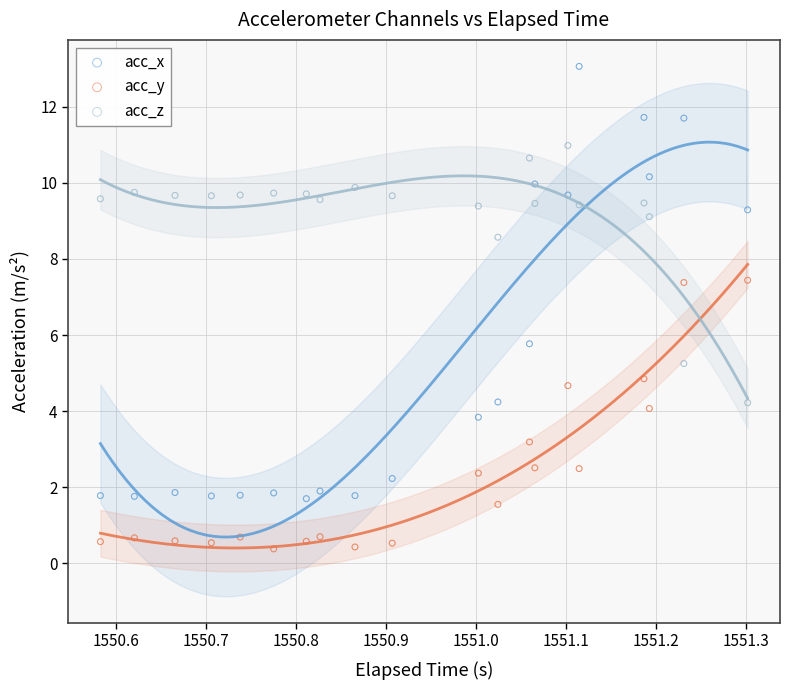

Which series contains the highest Y value?

acc_x